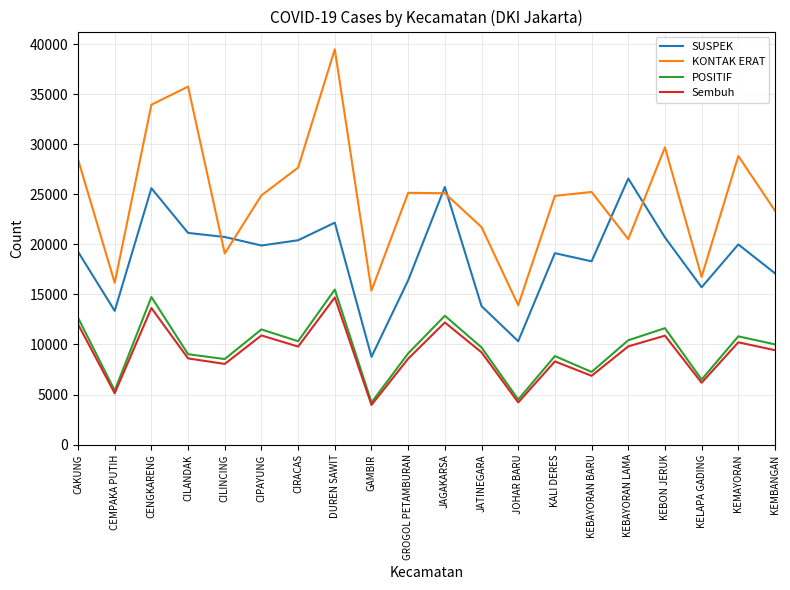

What is the greatest value displayed?

39487